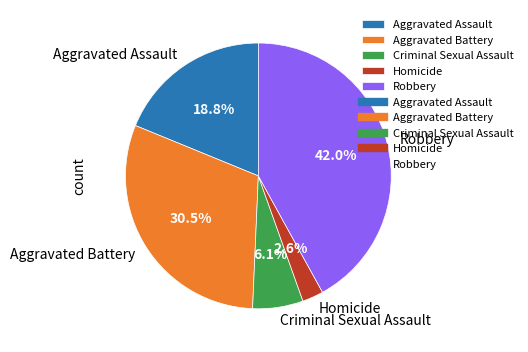

Is it true that Aggravated Assault is 19% of the pie?

True